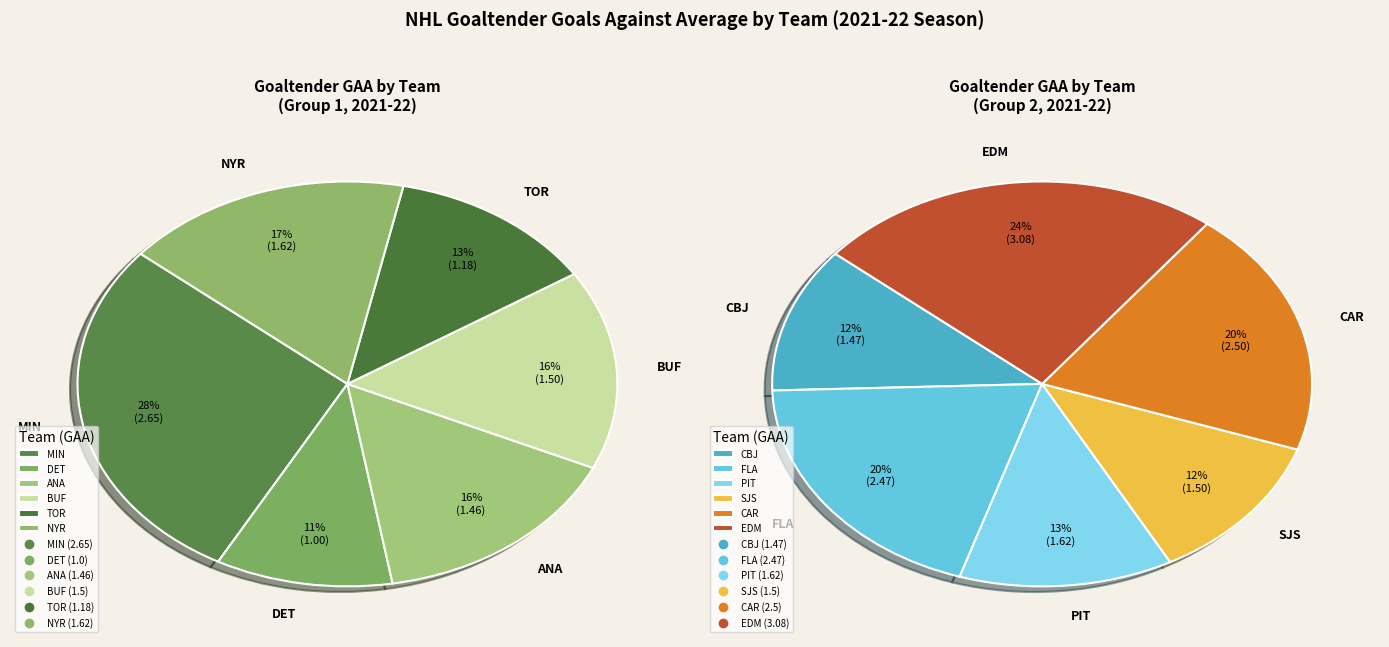

Does BUF represent more than half of the total?

No